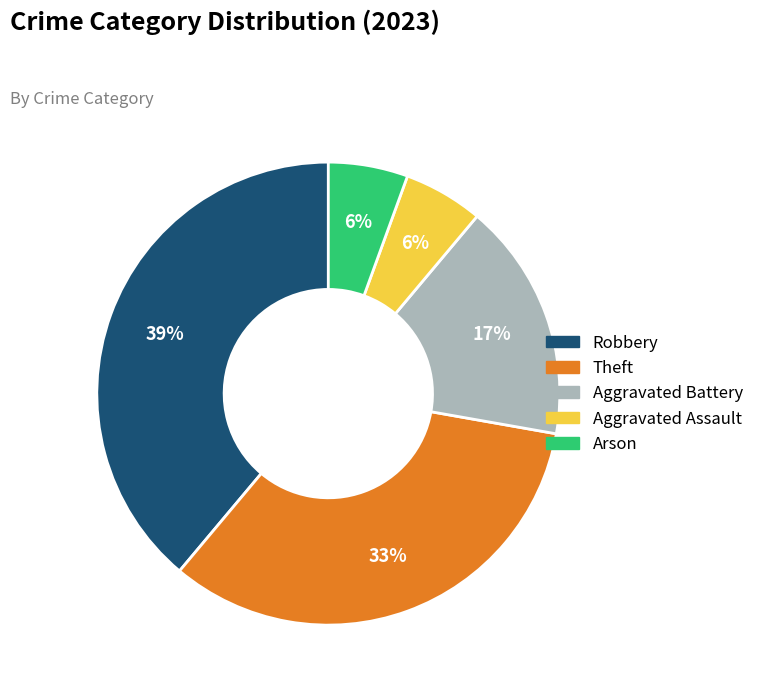

True or false: Theft accounts for 33% of the total.

True